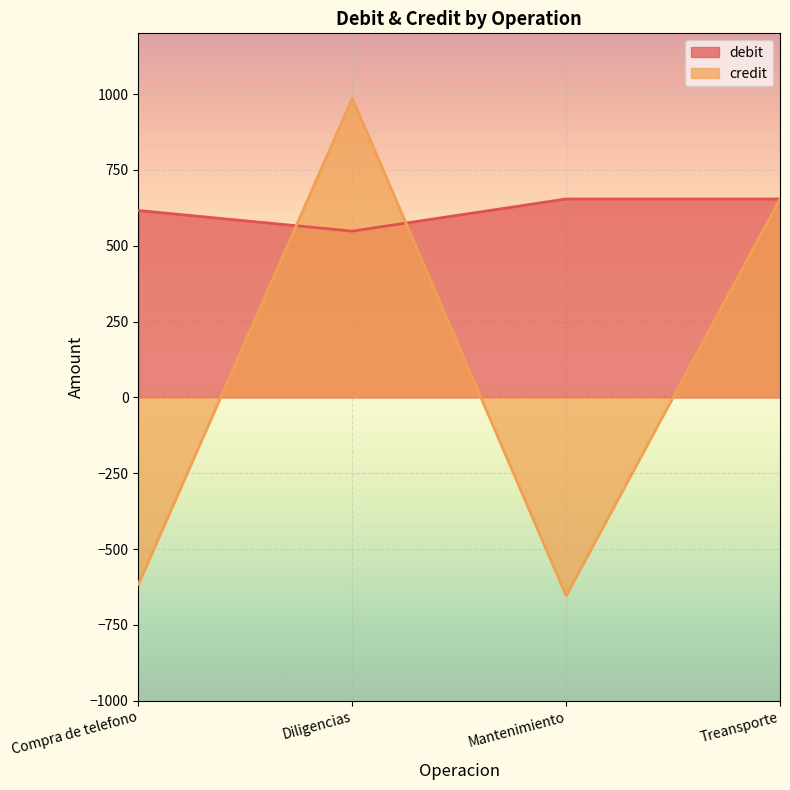

What is the average value of the credit series?

92